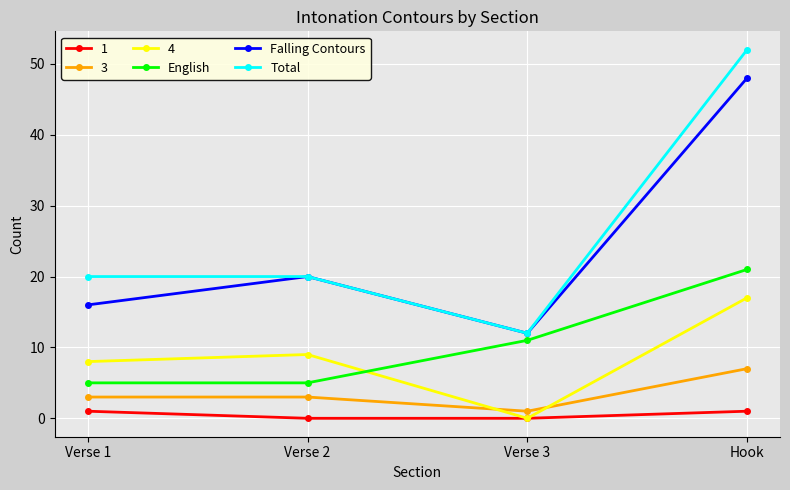

What is the smallest value displayed?

0